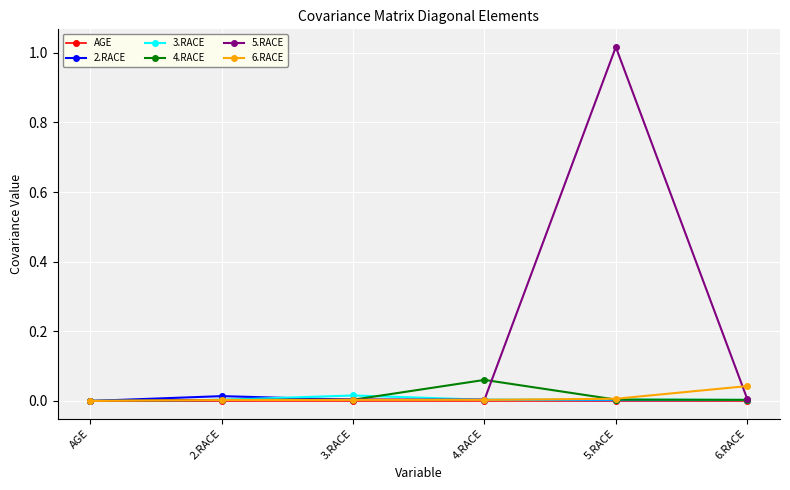

True or false: 5.RACE has more than 2 interior local peaks.

False